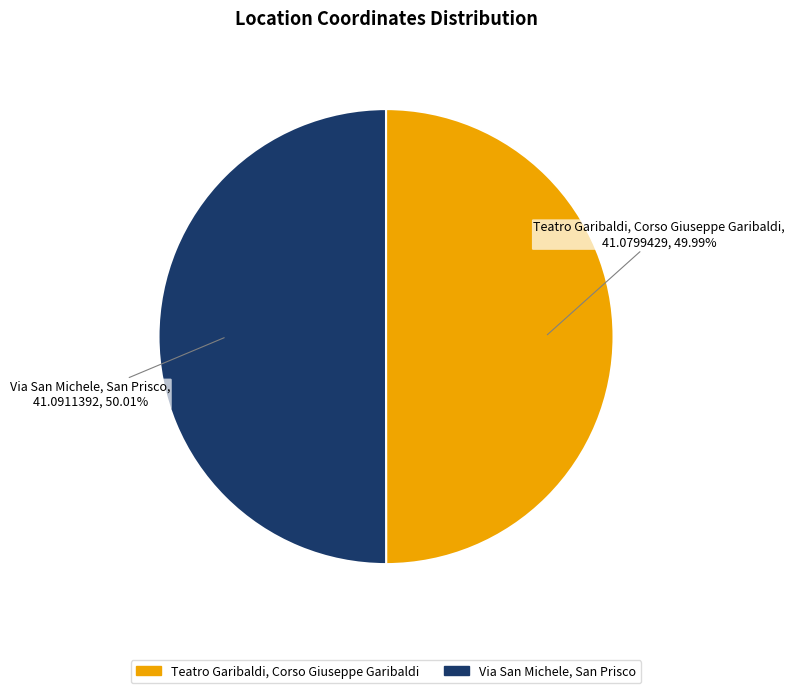

To the nearest percent, what is the average slice percentage?

50%